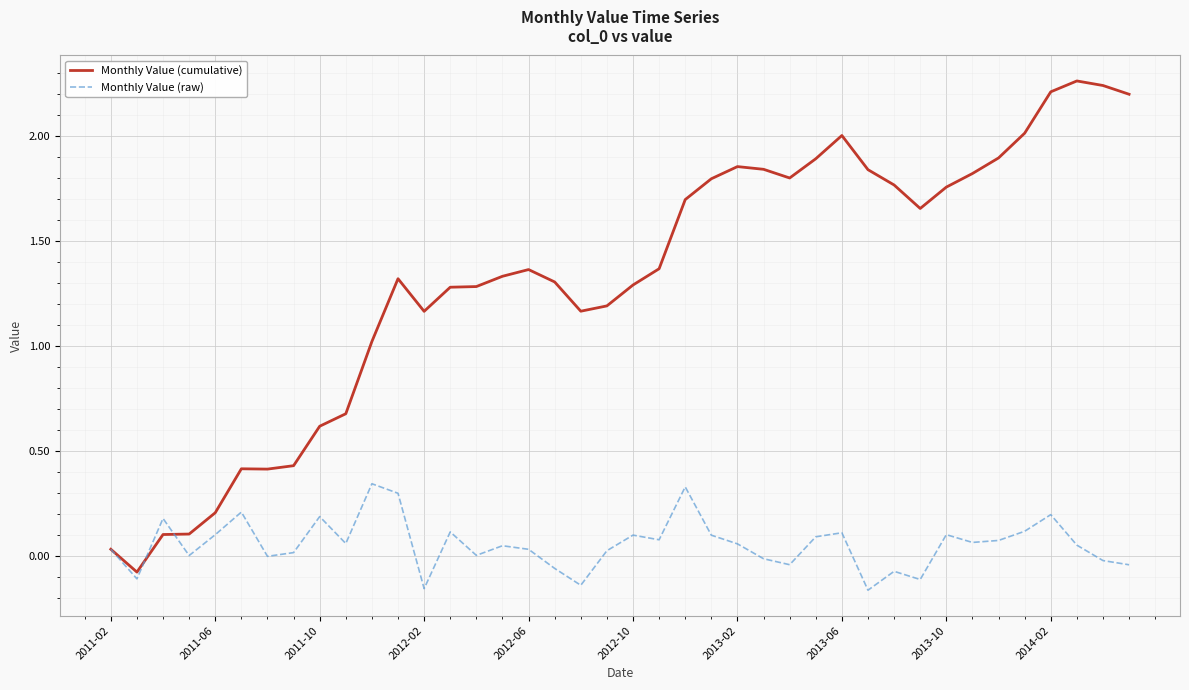

True or false: Monthly Value (raw) has more than 1 points higher than both neighbors.

True